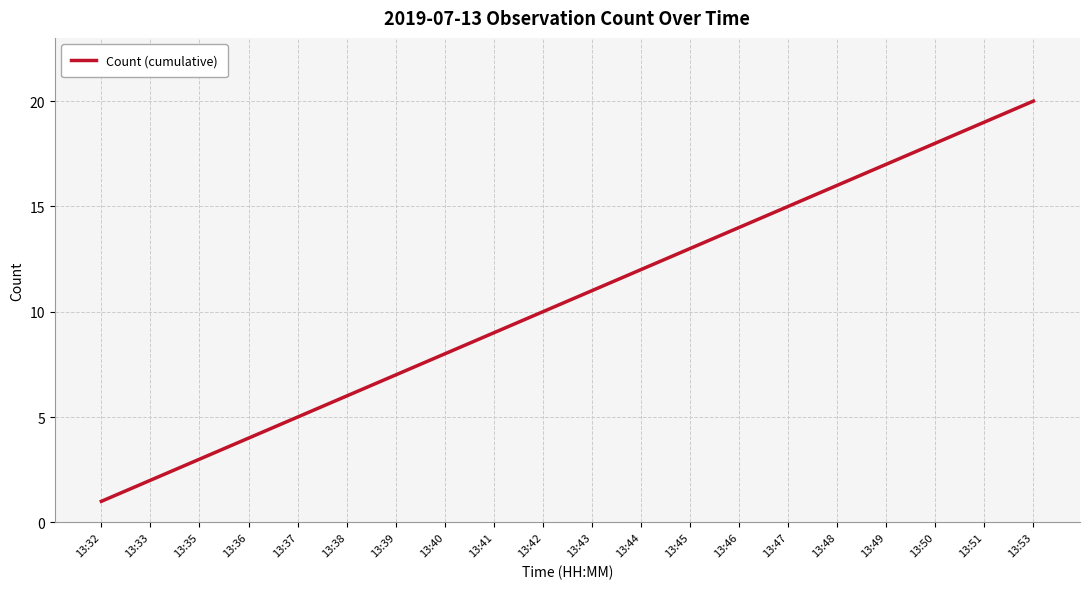

True or false: the data has more than 1 interior local peaks.

False